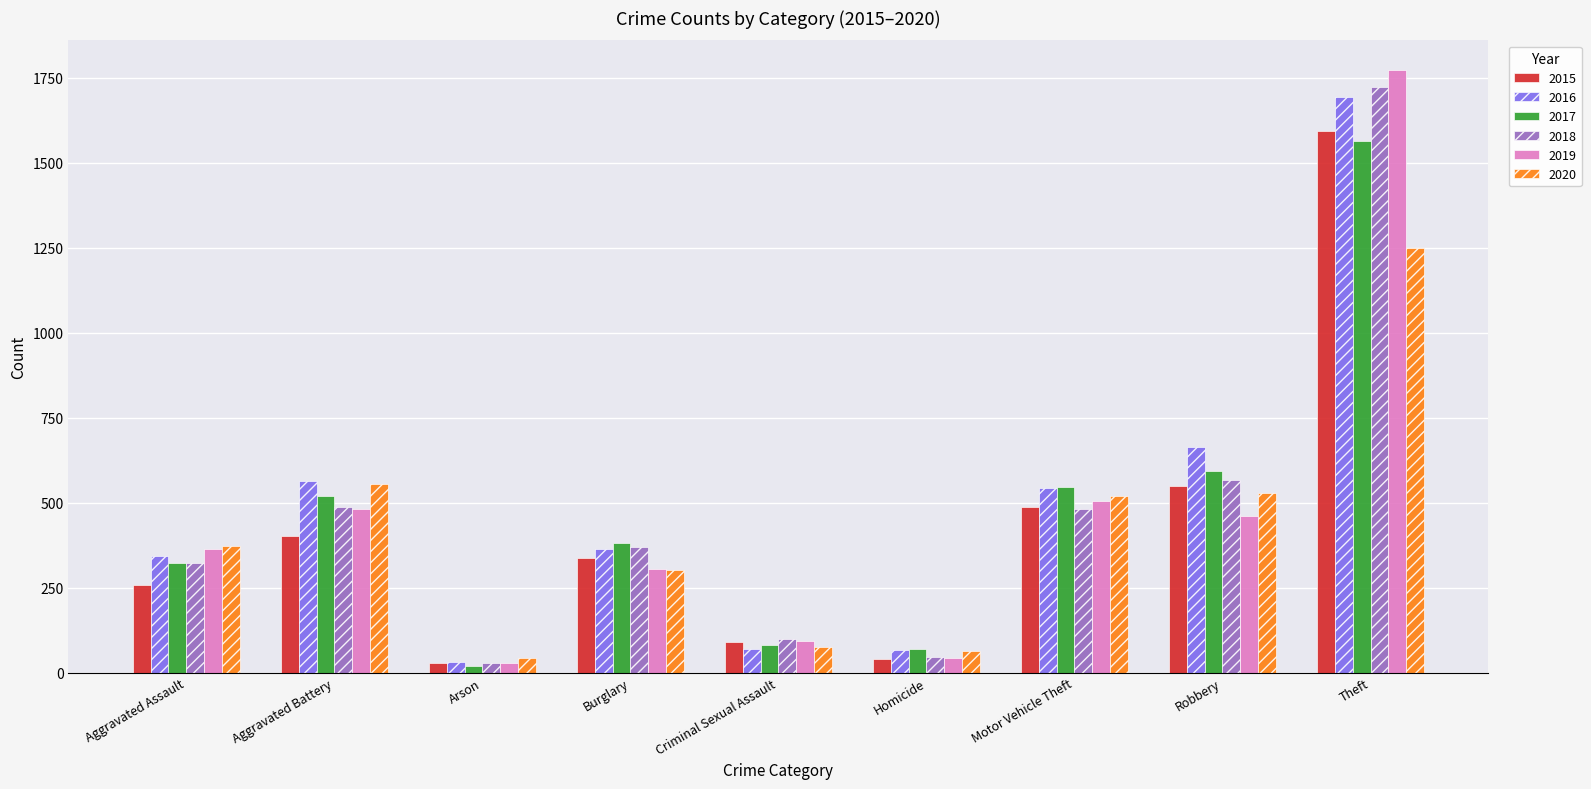

How many distinct data groups are displayed?

6